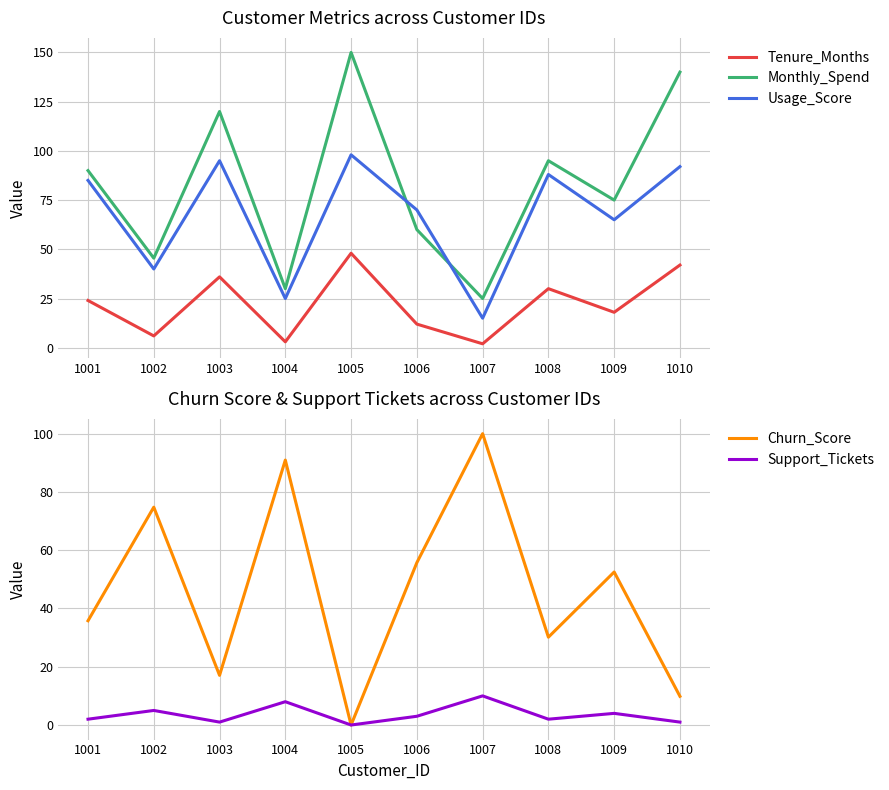

At which category does Tenure_Months reach its first local peak?

1003